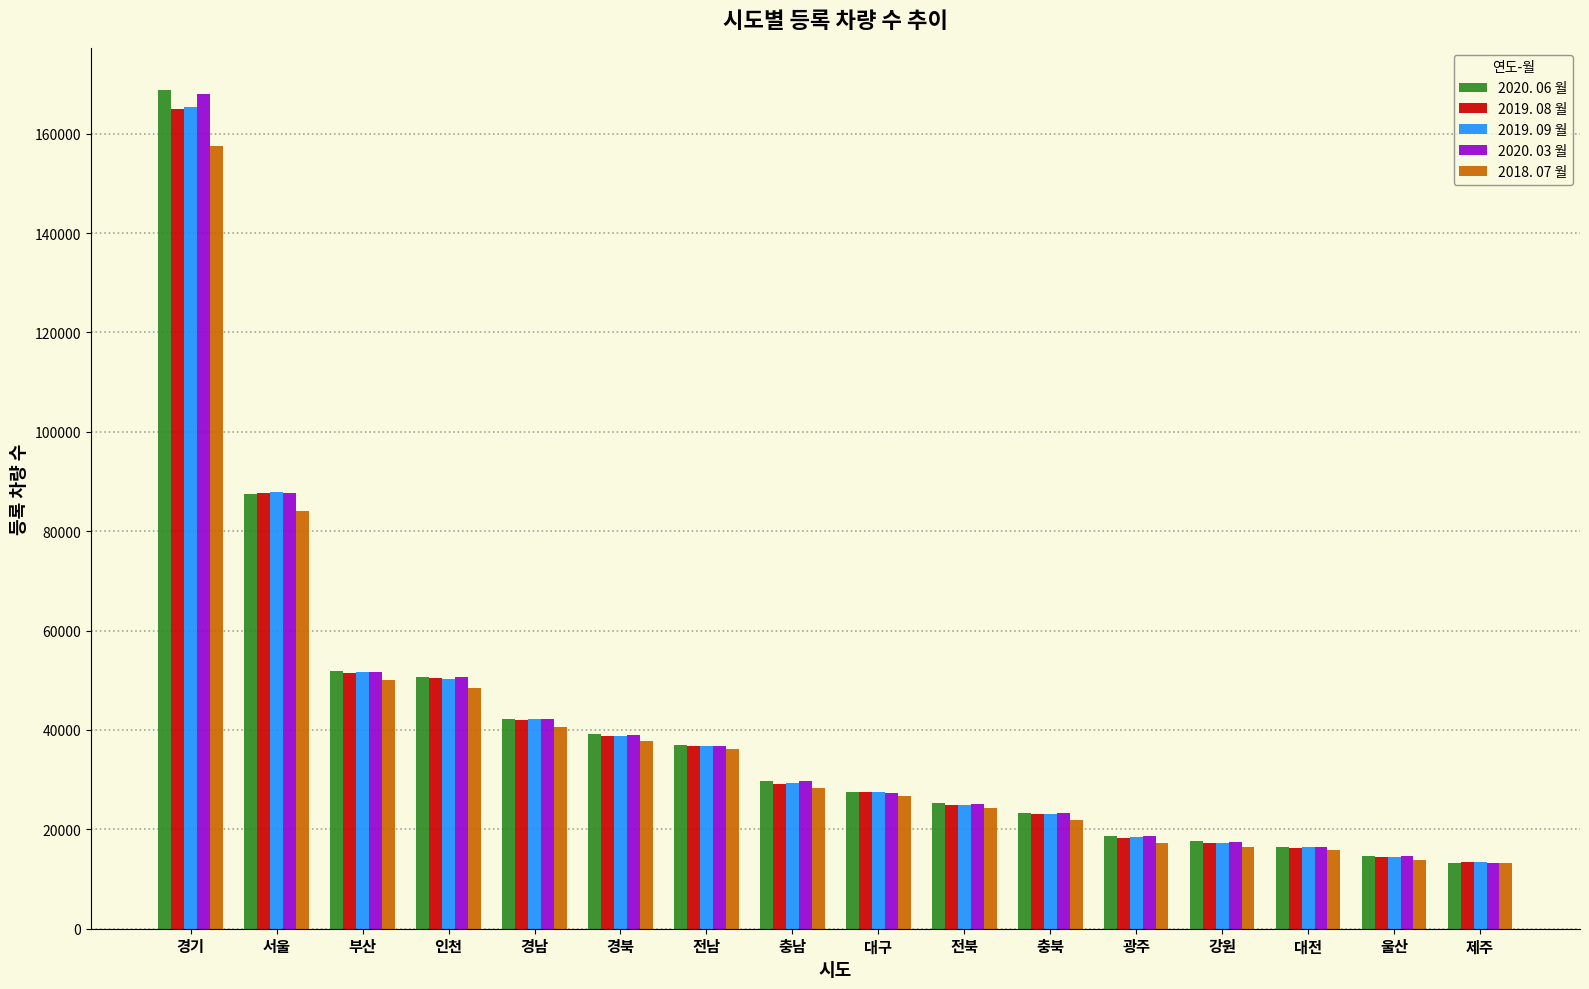

What is the average value of the 2020. 03 월 series?

41352